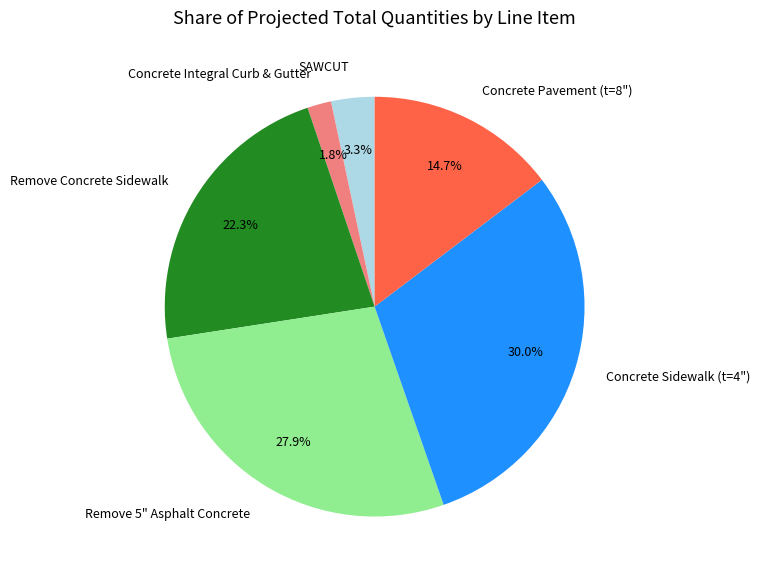

Which has a higher value, Concrete Integral Curb & Gutter or SAWCUT?

SAWCUT